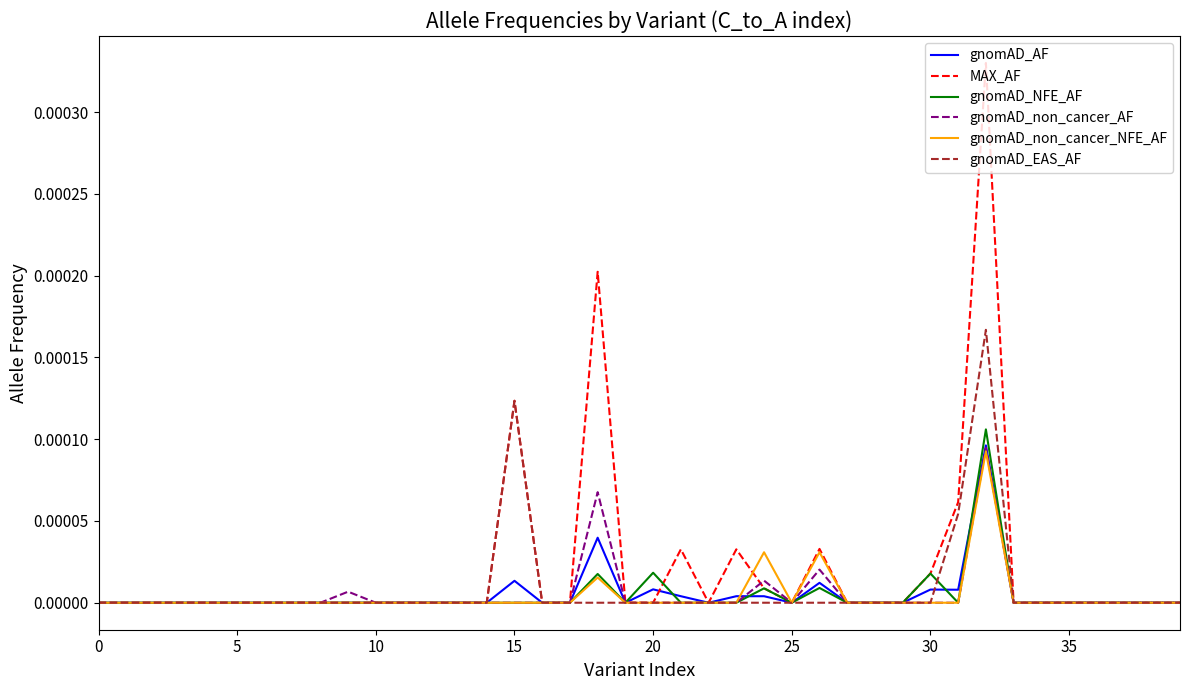

Which series has the largest range (max minus min)?

MAX_AF